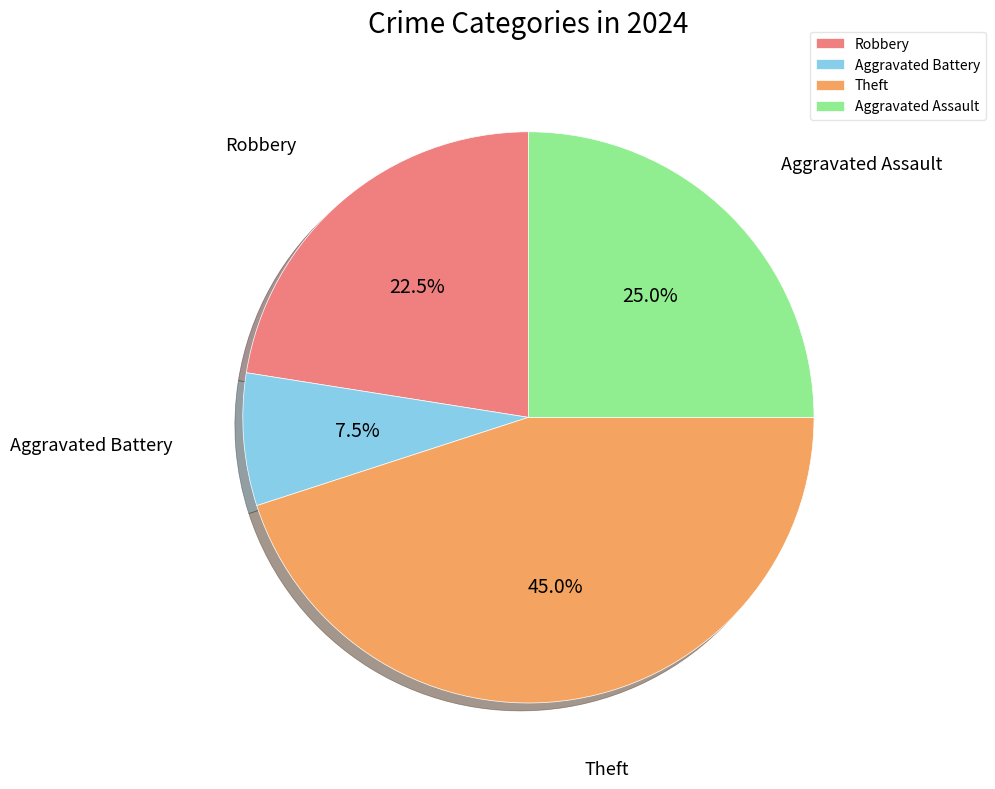

Which has a higher value, Aggravated Assault or Theft?

Theft